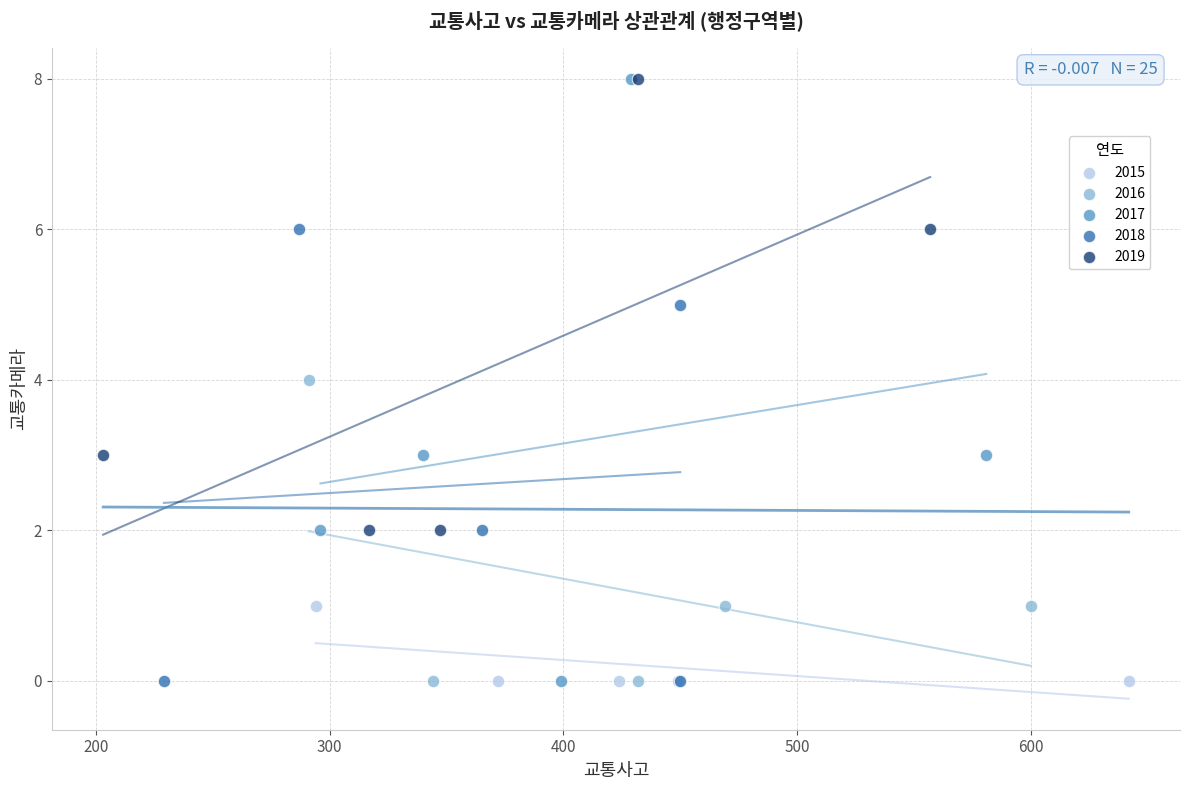

Which series has the largest Y range (max minus min)?

2017